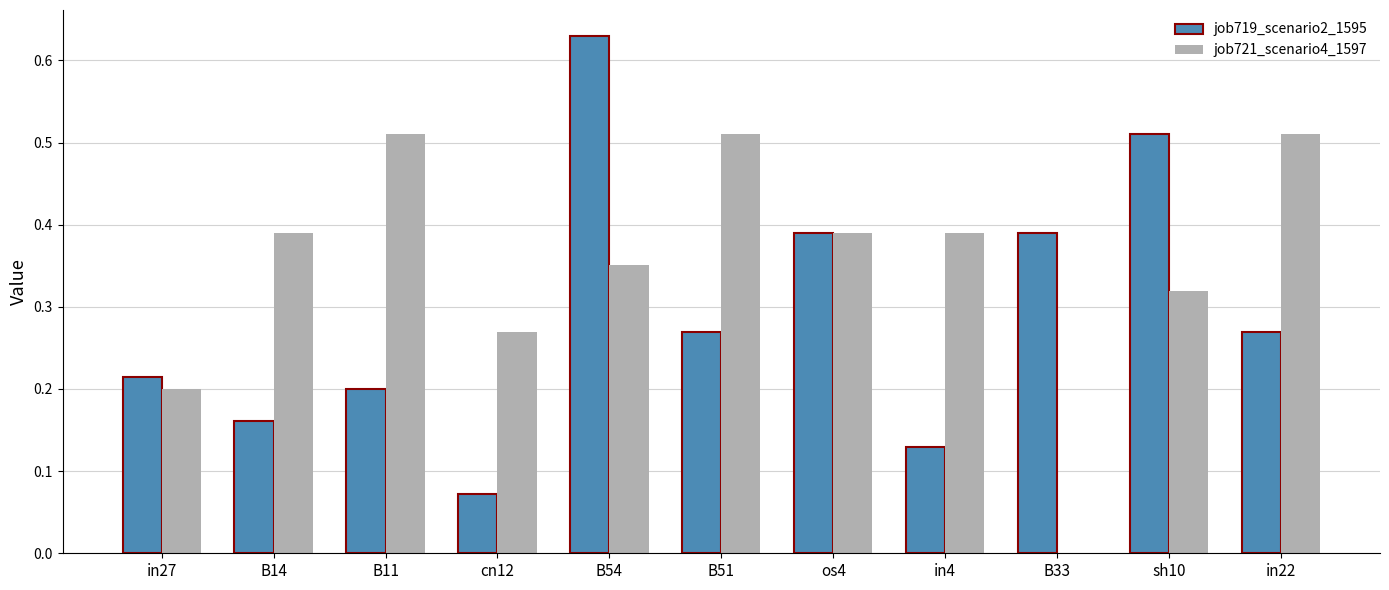

What is the sum of all job721_scenario4_1597 values?

3.8